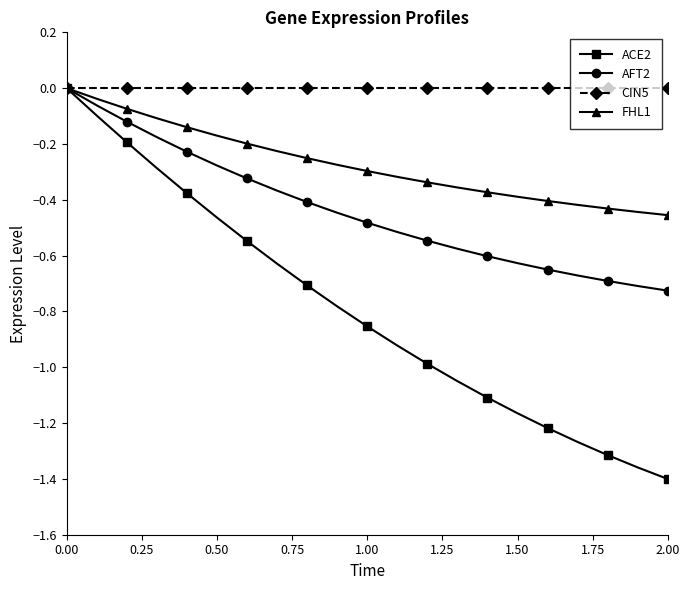

List the series in order of their overall mean, highest first.

CIN5, FHL1, AFT2, ACE2